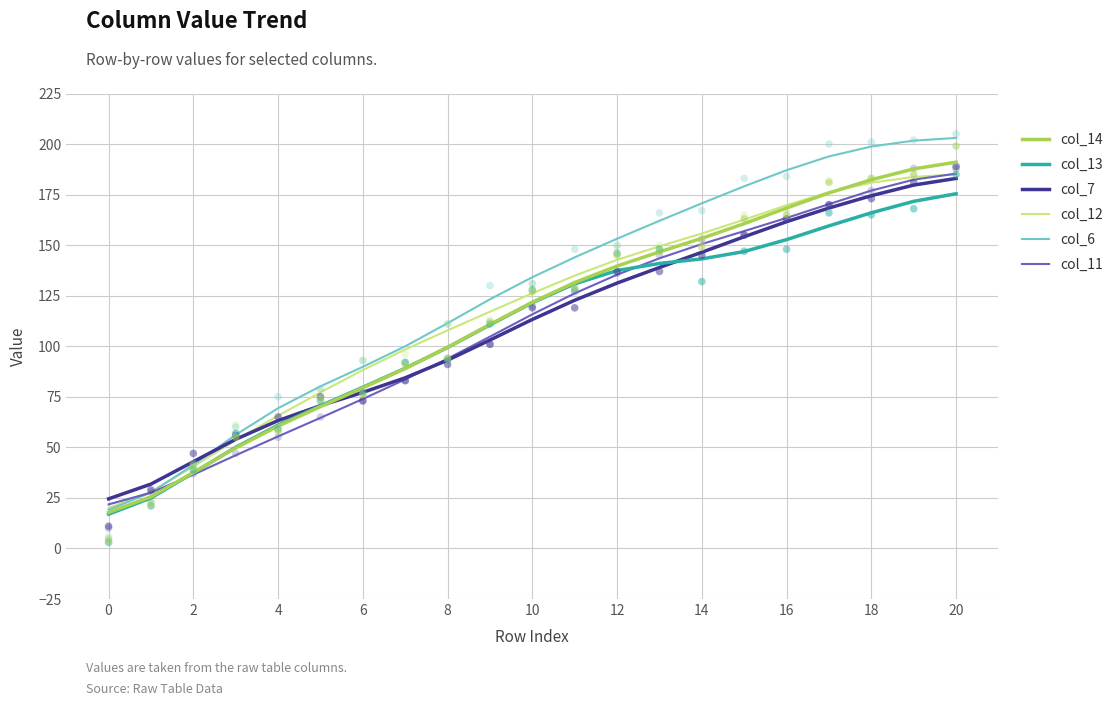

At how many categories does at least one series exceed 40?

19